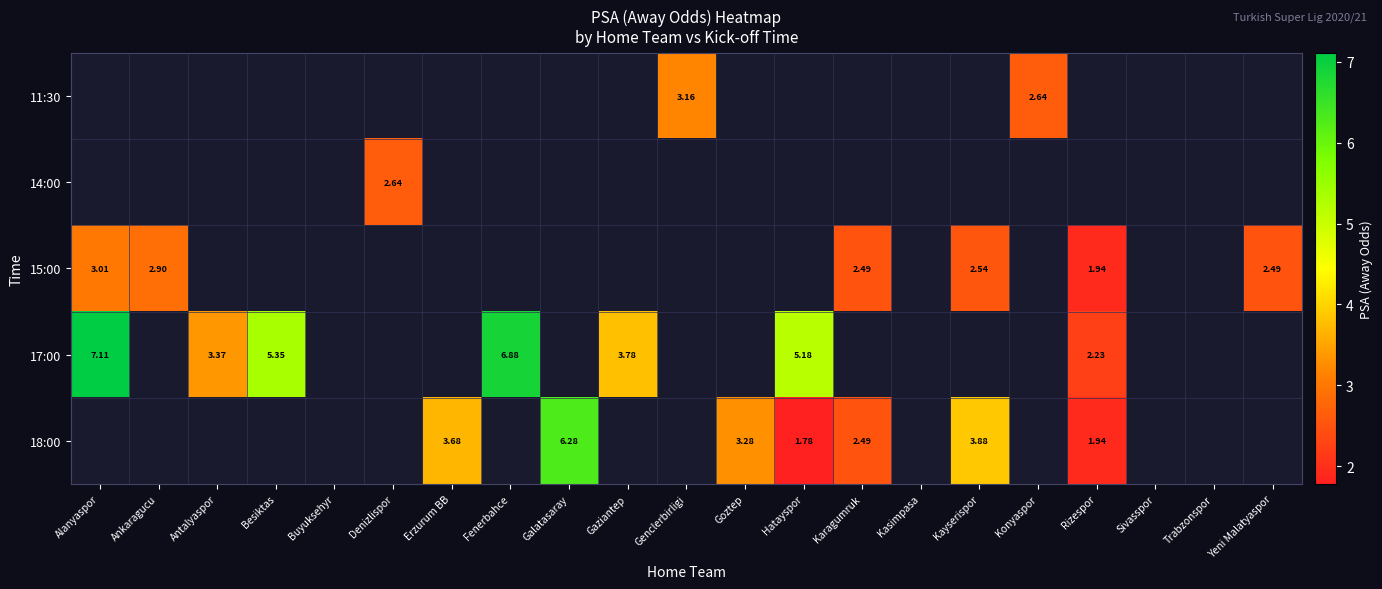

Which category has the highest value in the 15:00 series?

Alanyaspor